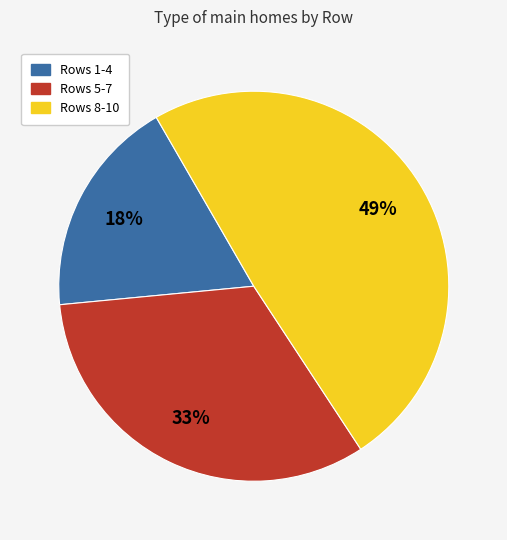

Is there a majority slice in this chart?

No